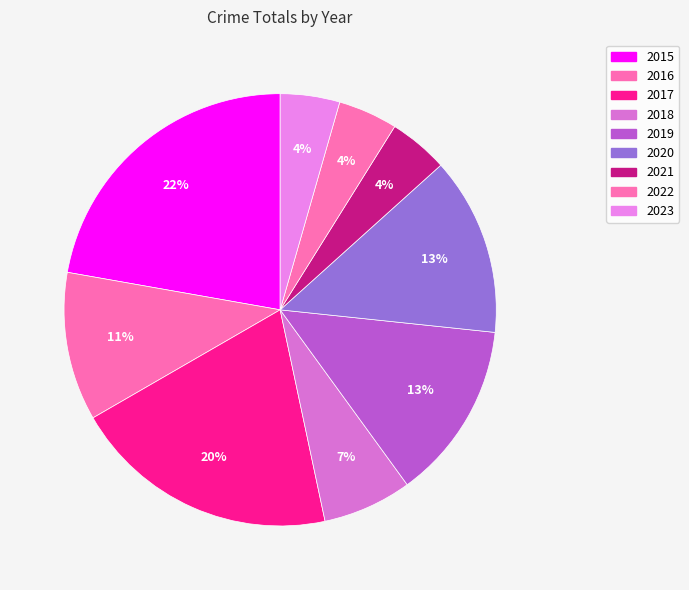

Count the number of slices in the pie.

9